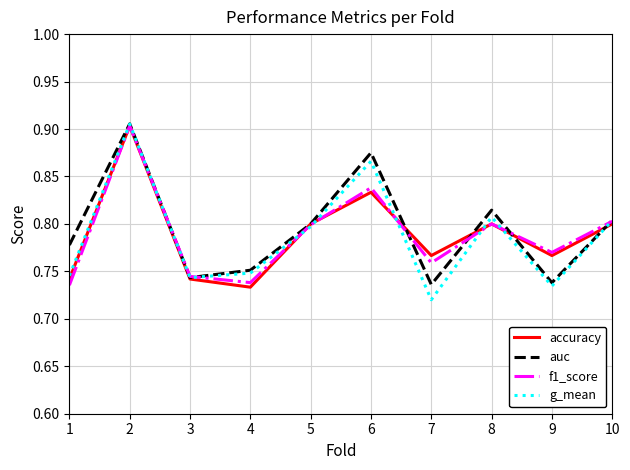

Which series changed the most between 6 and 9?

auc